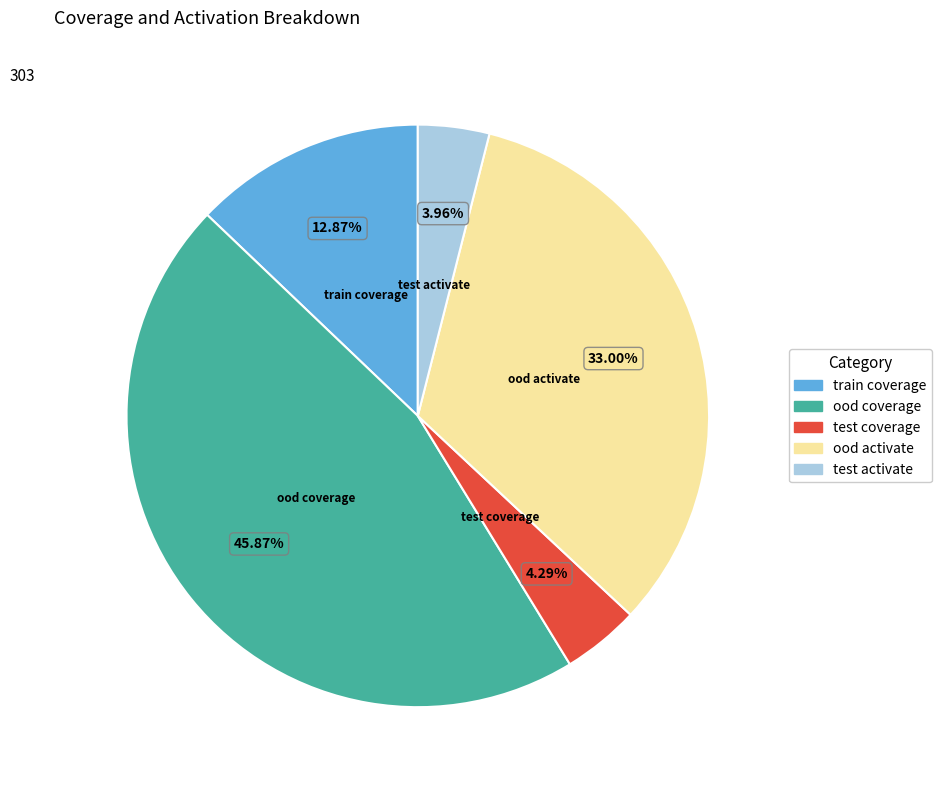

Which slice is the largest?

ood coverage